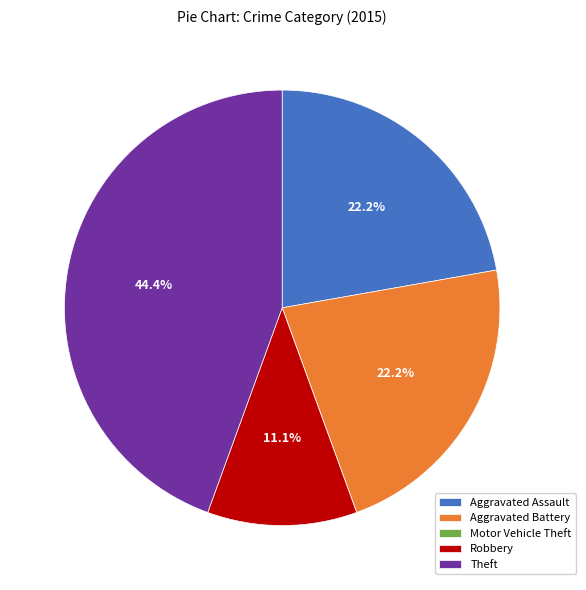

The Aggravated Assault slice represents 22% of the pie. True or false?

True